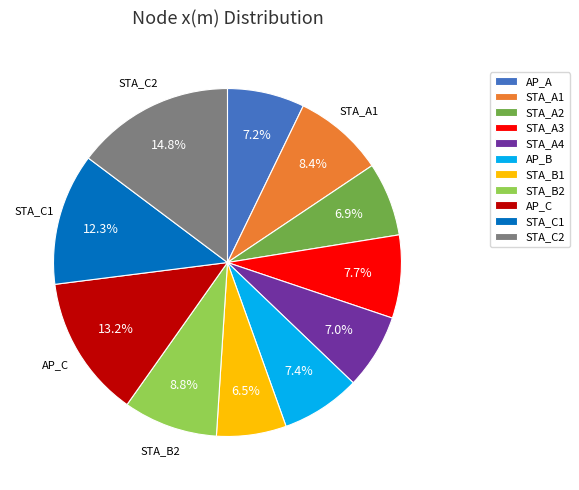

To the nearest percent, what is the difference between the largest and smallest slice percentages?

8%